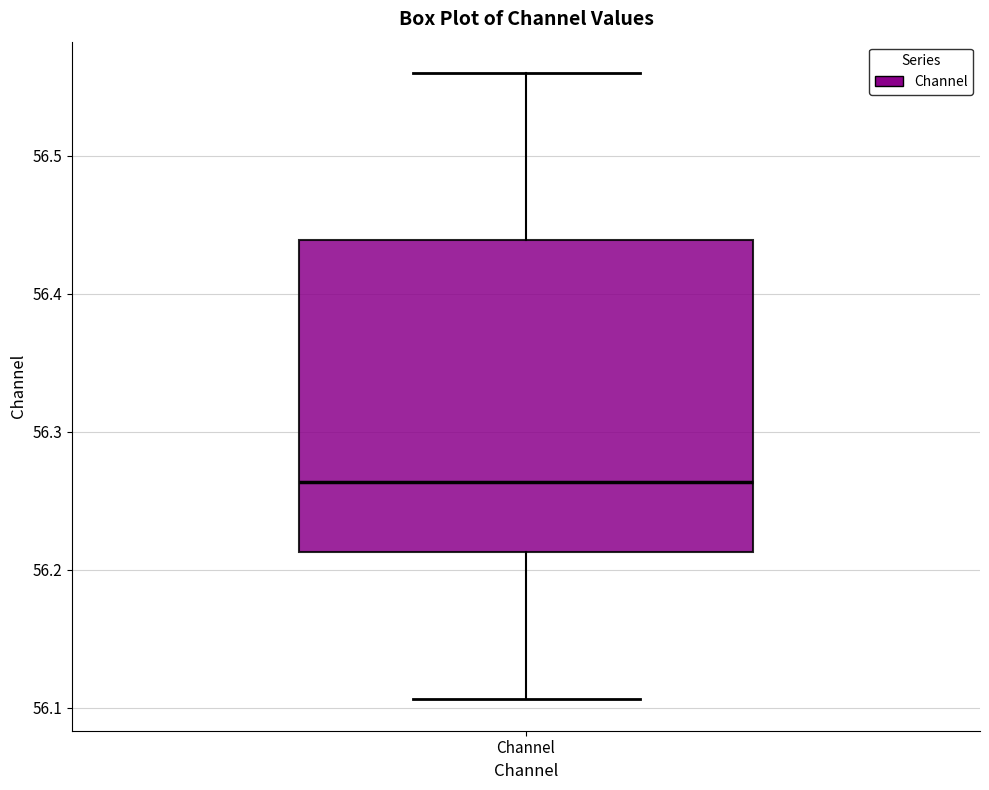

Read this box plot against the y-axis: the position of the median line, the range covered by the box, and the ends of both whiskers. The values are not printed on the chart, so give them approximately, as read against the axis.

median 56.26, box 56.21 to 56.44, whiskers 56.11 to 56.56